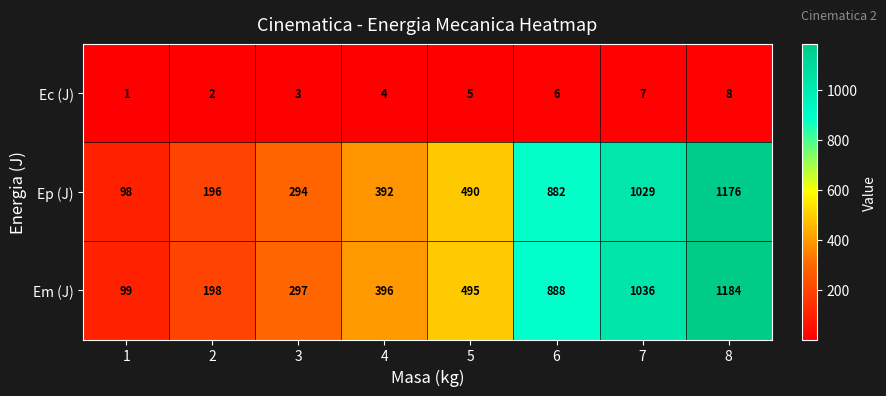

Is it true that Ec (J) equals 0 at 1?

False